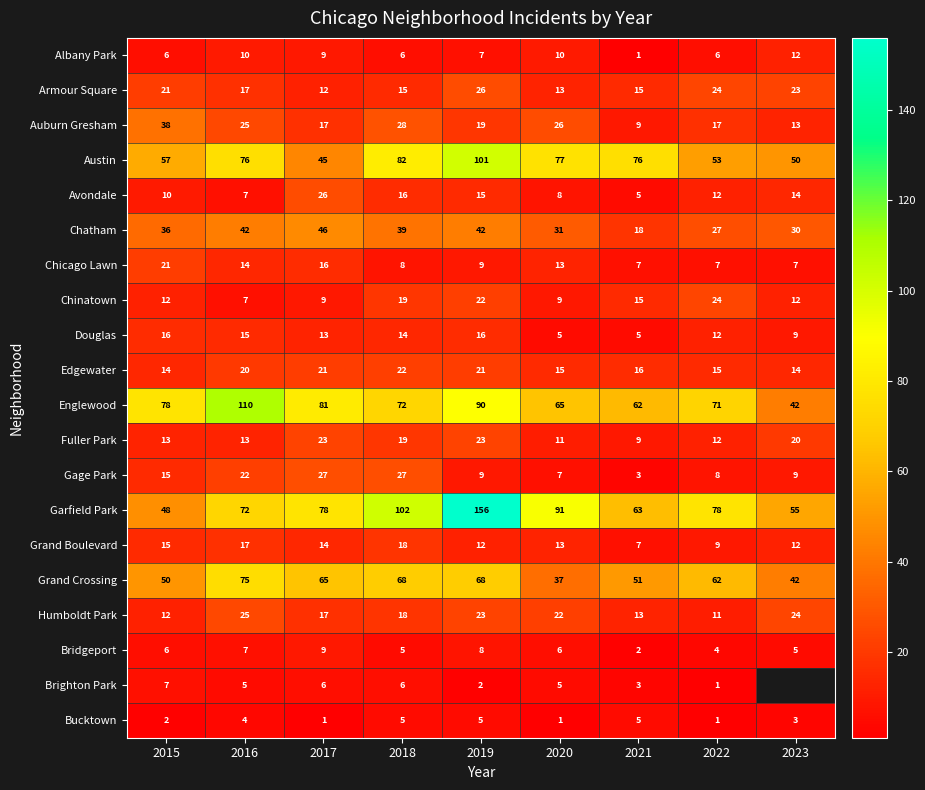

The Bridgeport series shows 9 at 2017. True or false?

True